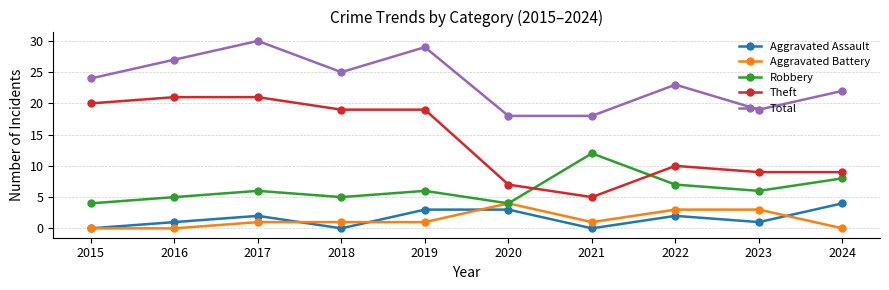

How many data points does each series have?

10